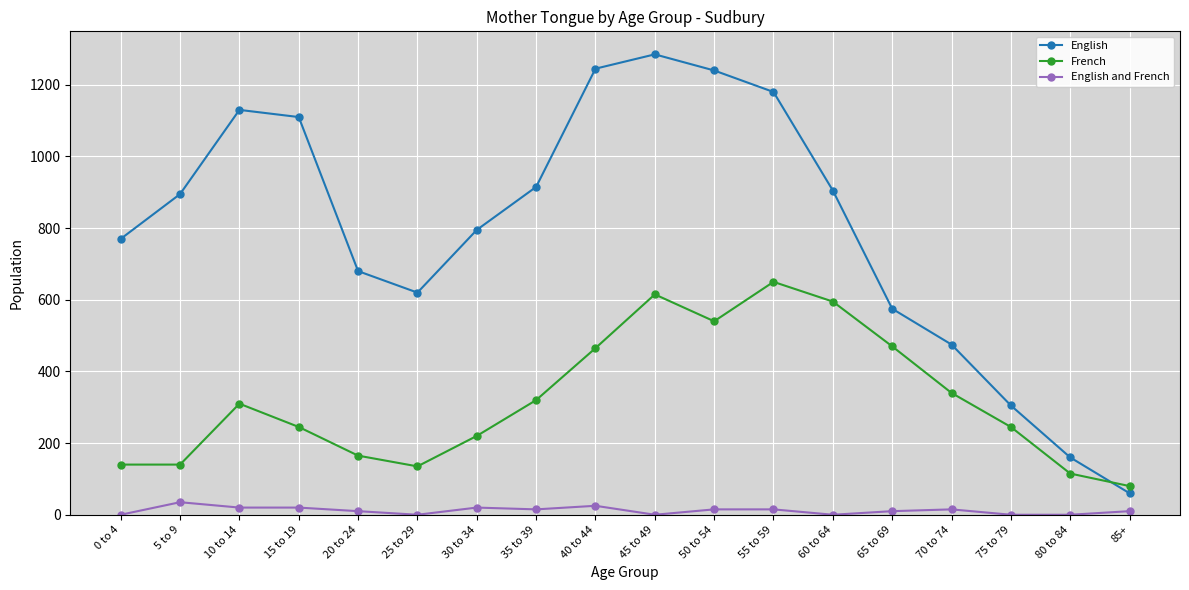

What are all the series names shown in the legend?

English, French, English and French